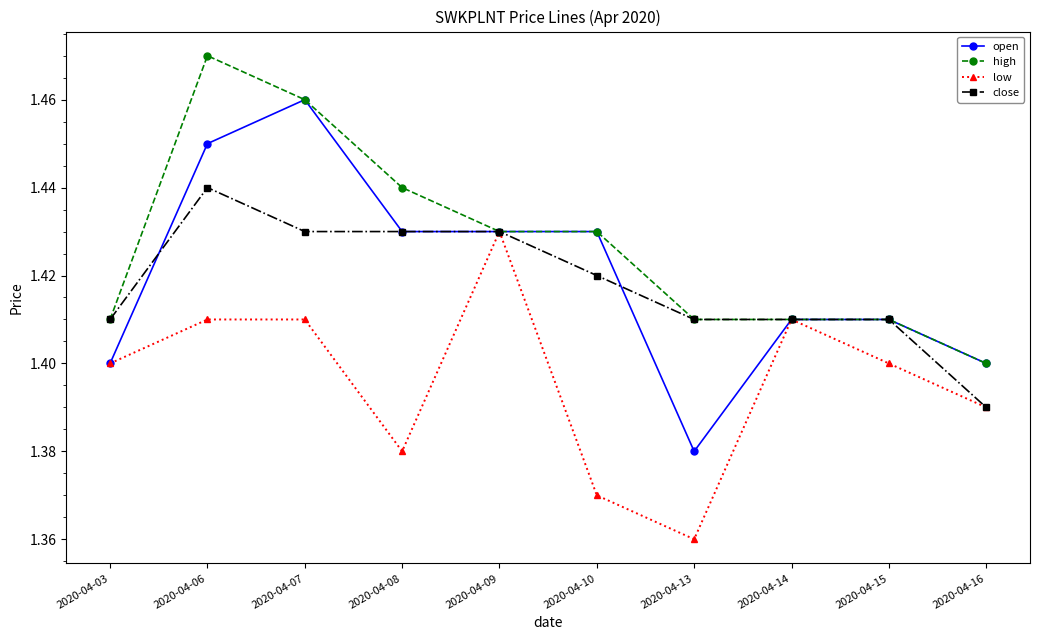

What is the sum of the high values at 2020-04-07 and 2020-04-14?

2.9